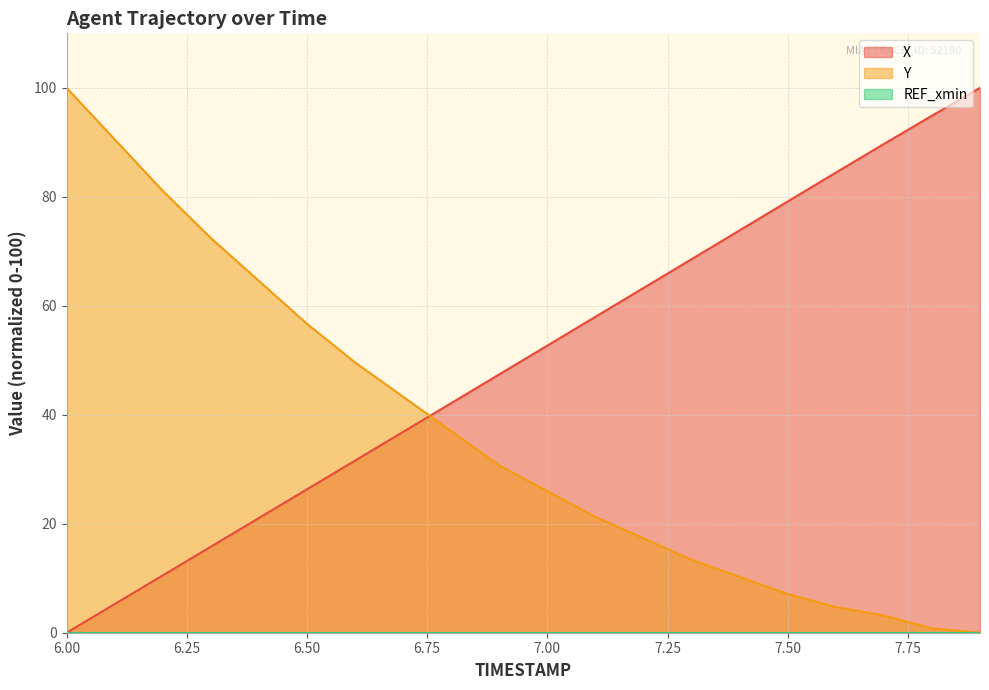

What is the average value of the X series?

50.1